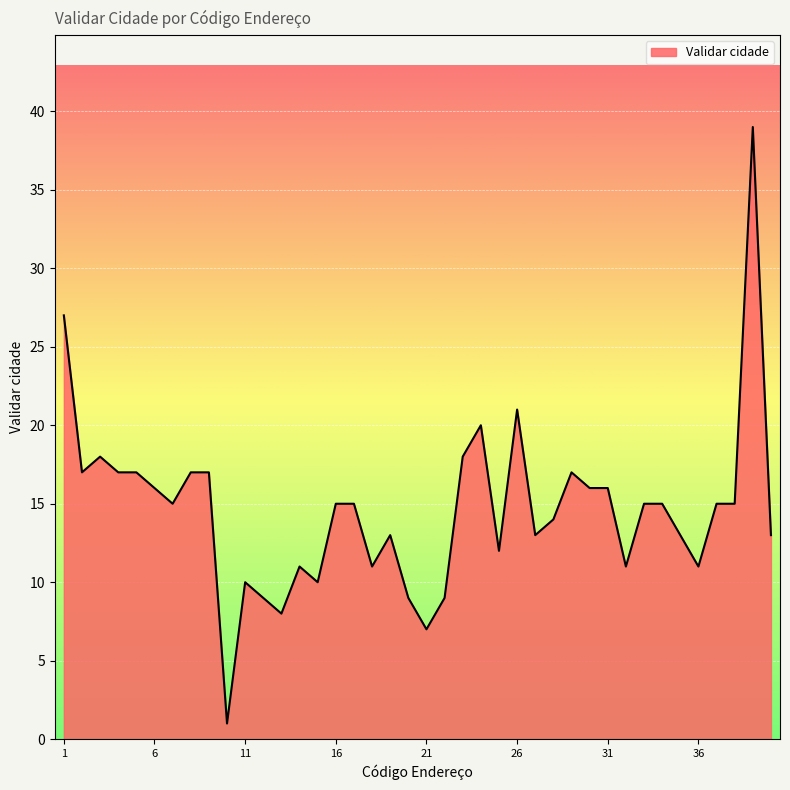

How many lines are shown in the chart?

1